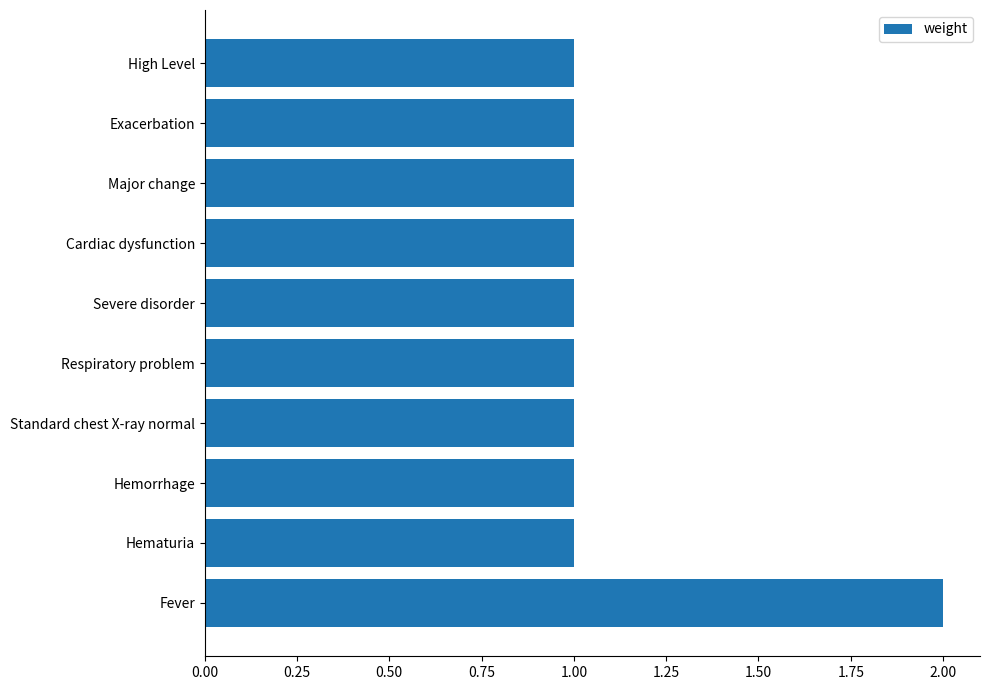

Reading top to bottom, transcribe all the data shown in this chart.

1	1	1	1	1	1	1	1	1	2